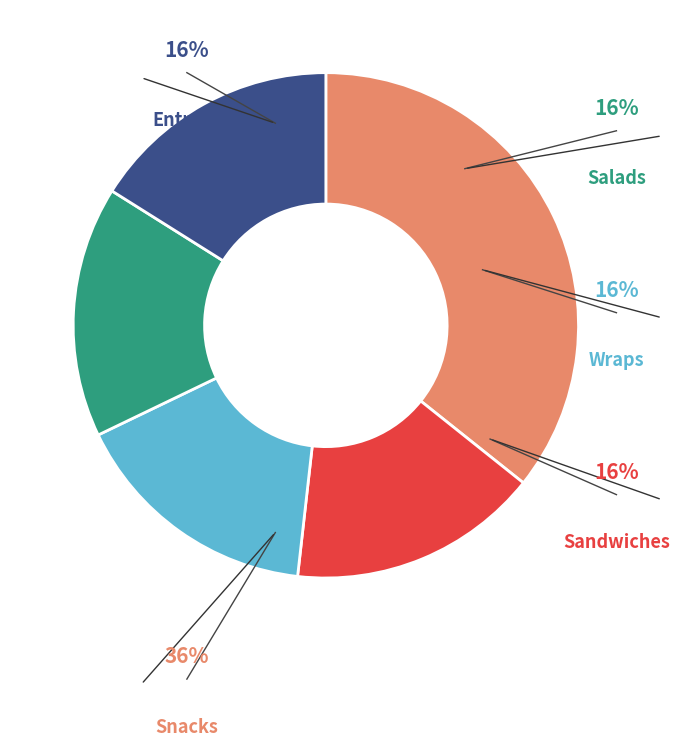

Rank the categories by value from highest to lowest.

Snacks, Sandwiches, Wraps, Salads, Entrees